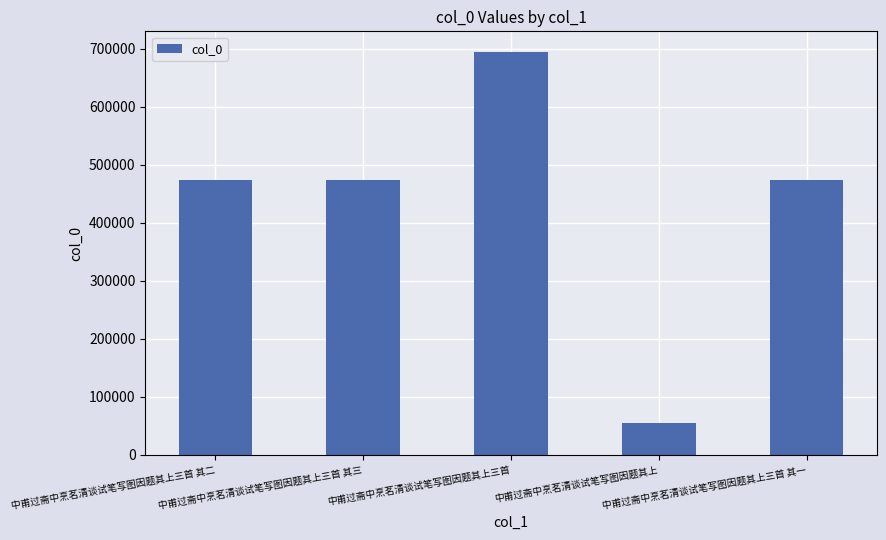

What is the difference between the second highest and minimum values?

417885